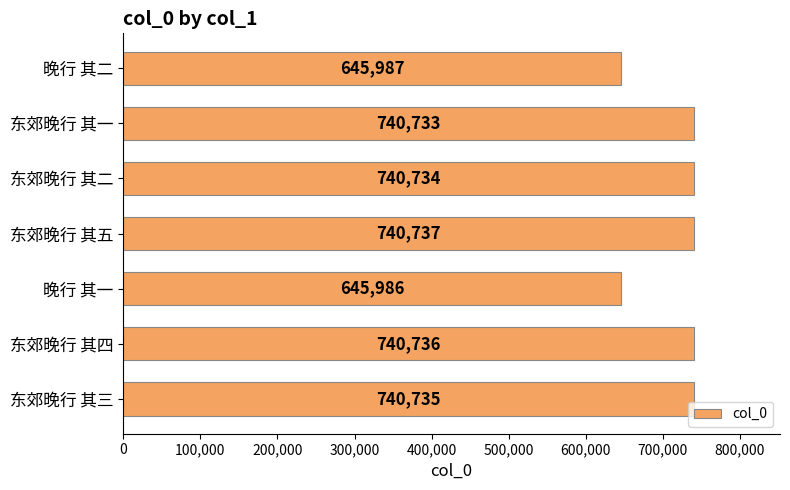

Between 东郊晚行 其二 and 晚行 其二, which is larger?

东郊晚行 其二